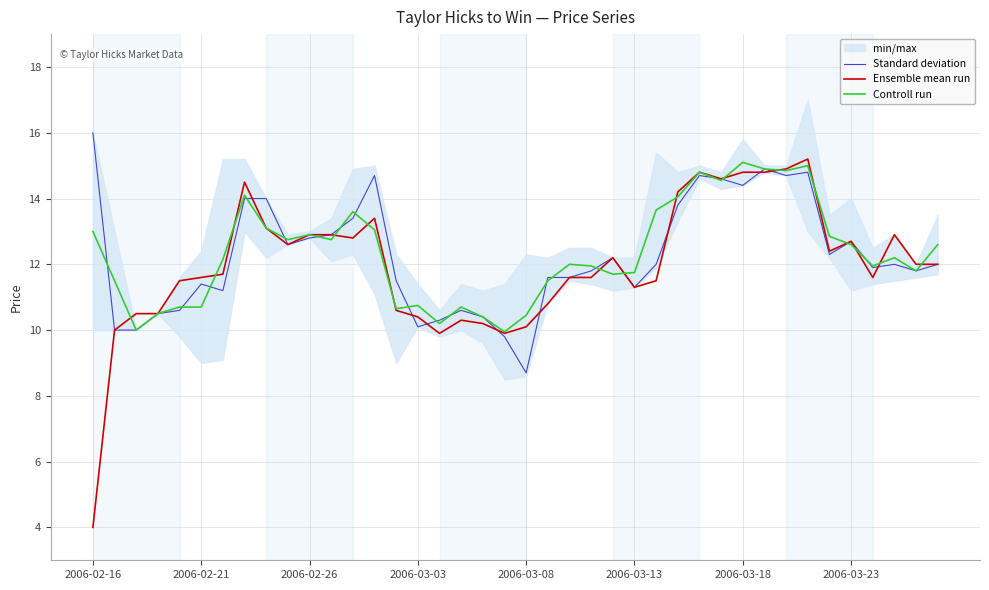

Where does the Controll run series first go above 12?

2006-02-16